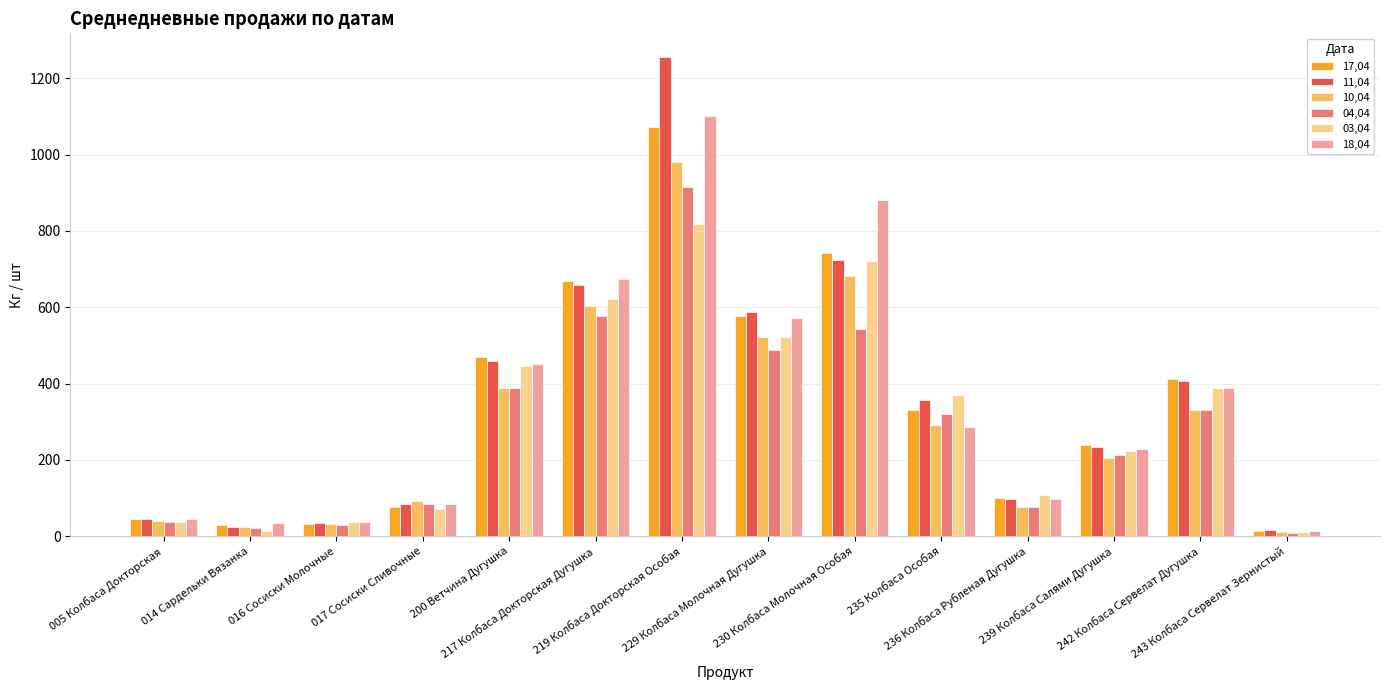

What is the minimum value for 18,04?

14.3